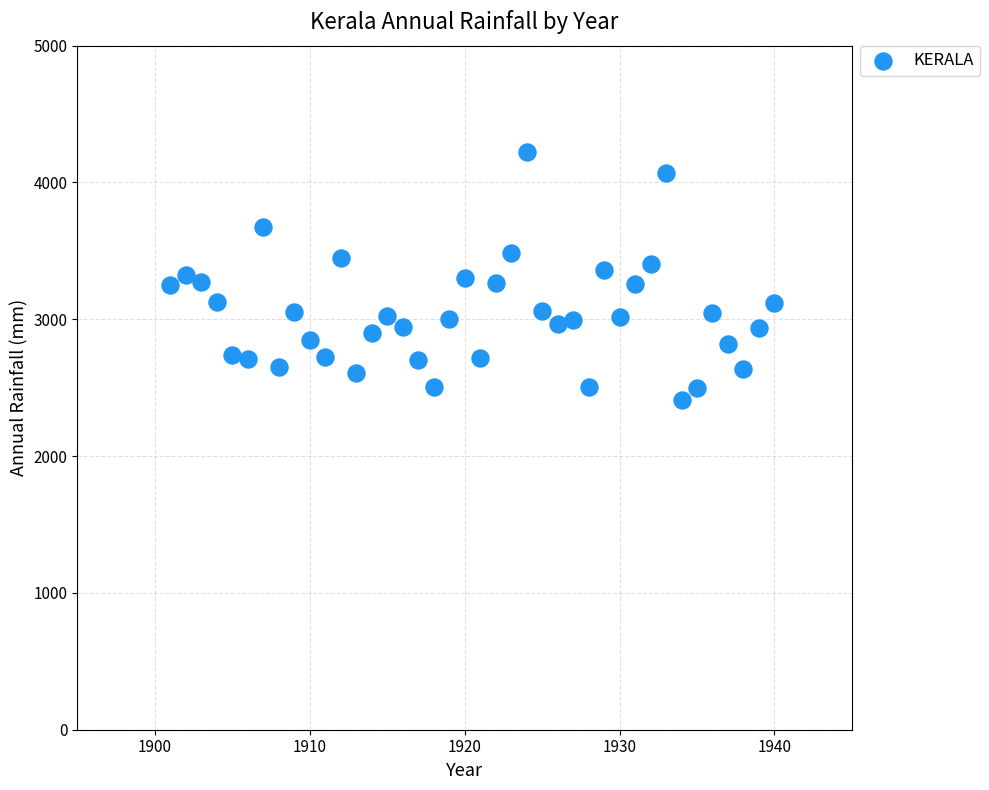

What is the range of Y values (max minus min)?

1815.7